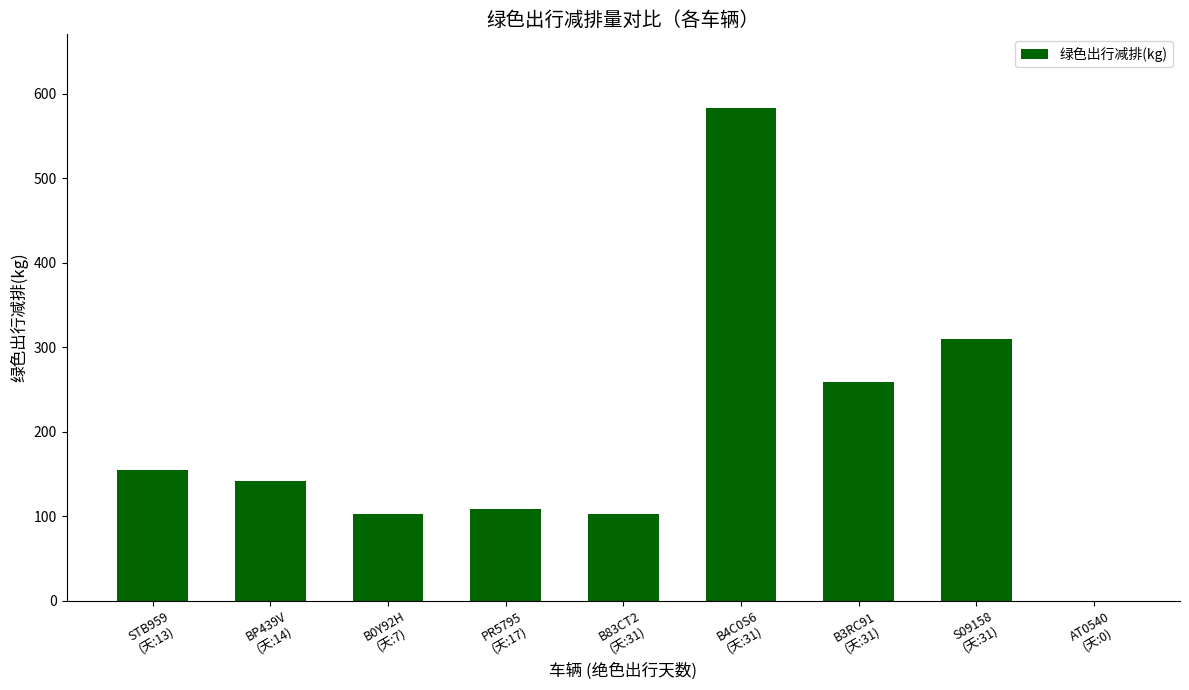

What is the change in value from B0Y92H
(天:7) to B4C0S6
(天:31)?

+480.9